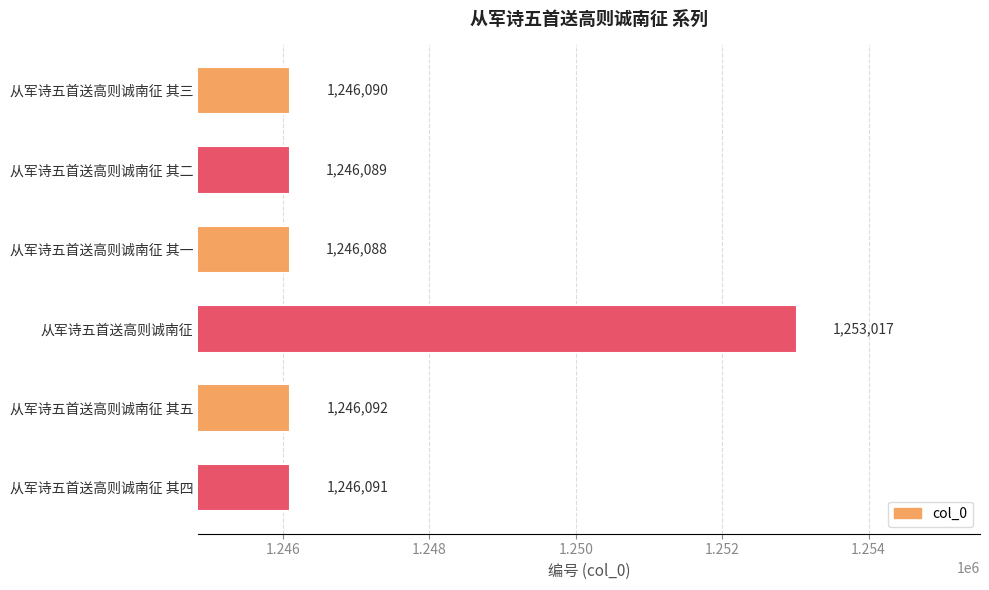

Approximately how many times larger is the value at 从军诗五首送高则诚南征 其二 compared to 从军诗五首送高则诚南征 其一?

1.0